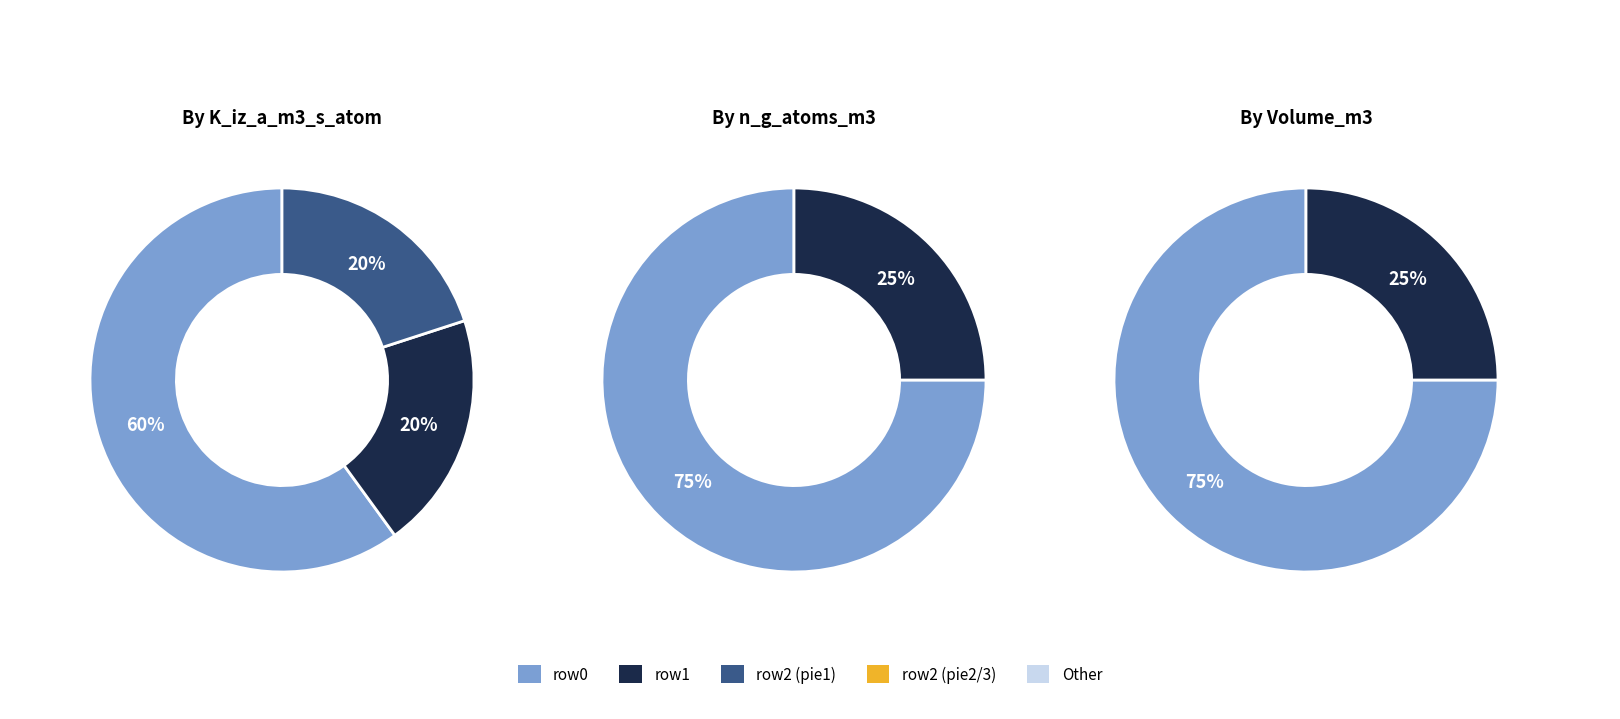

To the nearest percent, what percentage of the pie is 1?

20%